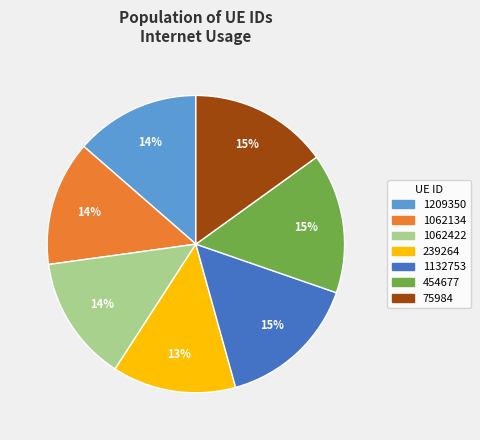

What percentage is the 1062134 slice, to the nearest percent?

14%